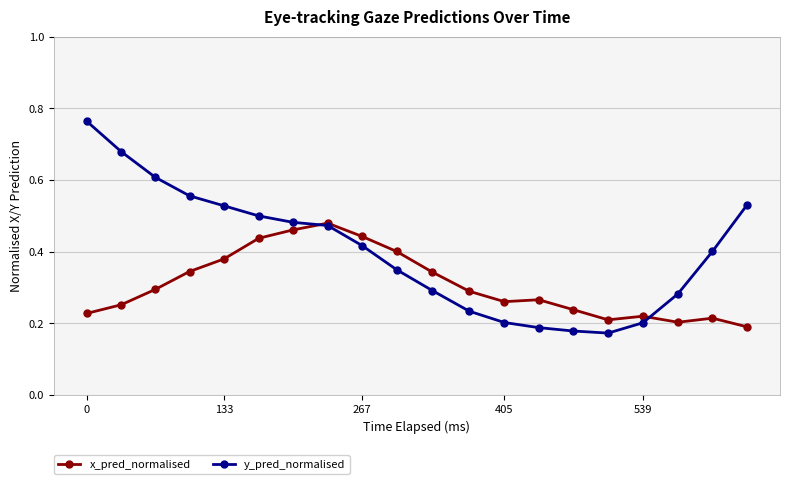

Which series has the largest range (max minus min)?

y_pred_normalised